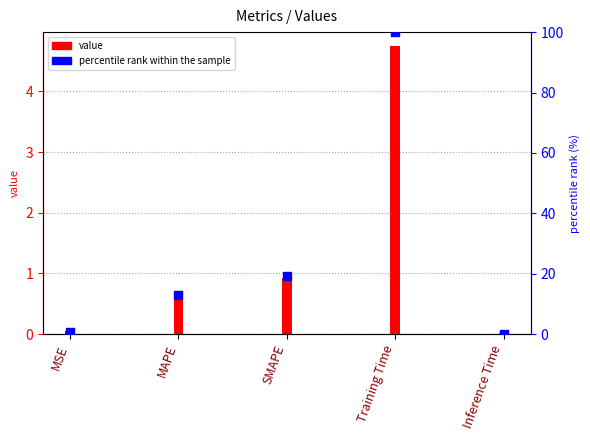

What are all the series names shown in the legend?

value, percentile rank within the sample